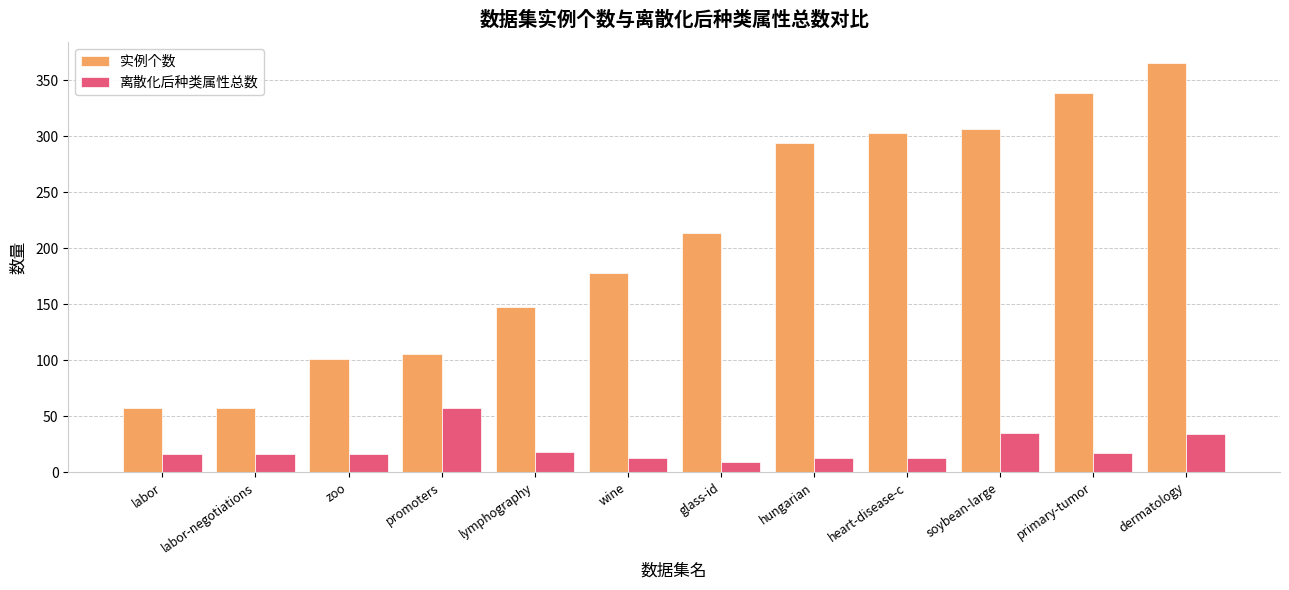

What are all the series names shown in the legend?

实例个数, 离散化后种类属性总数